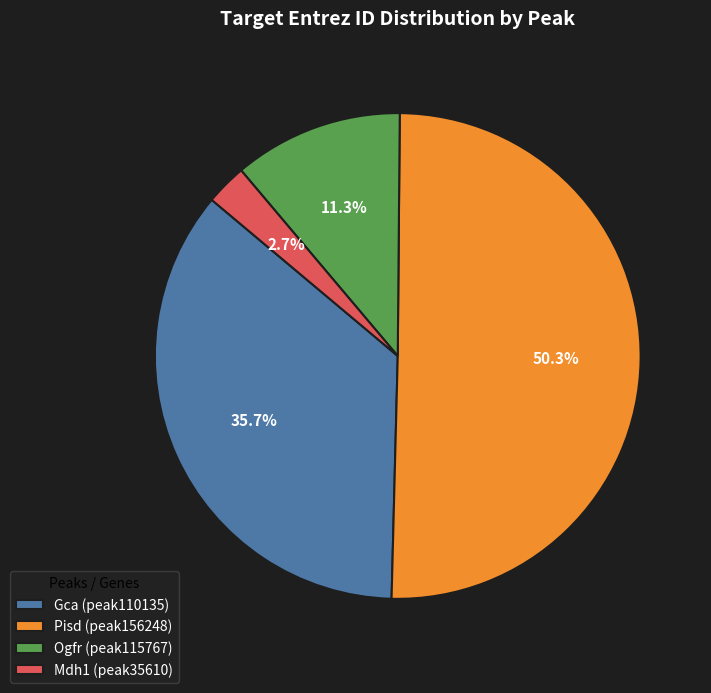

Rank the categories by value from lowest to highest.

Mdh1 (peak35610), Ogfr (peak115767), Gca (peak110135), Pisd (peak156248)